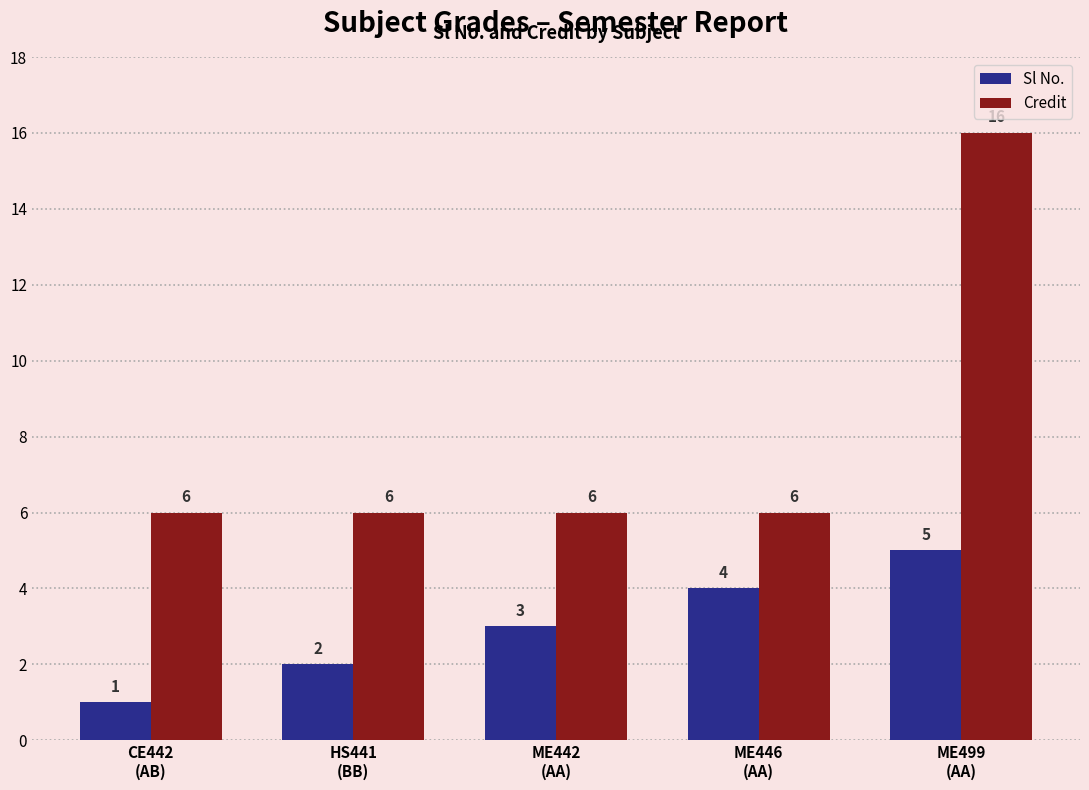

What position from the left is ME446
(AA)?

4